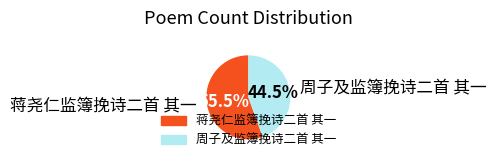

Which slice is the smallest?

周子及监簿挽诗二首 其一